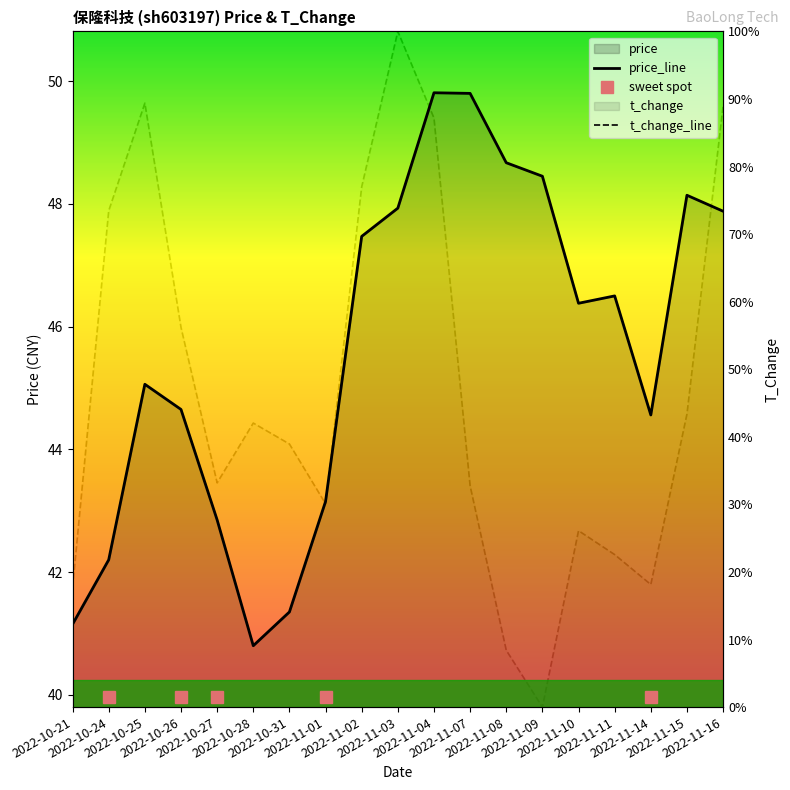

The value of price_line at 2022-11-04 is 49.8. True or false?

True